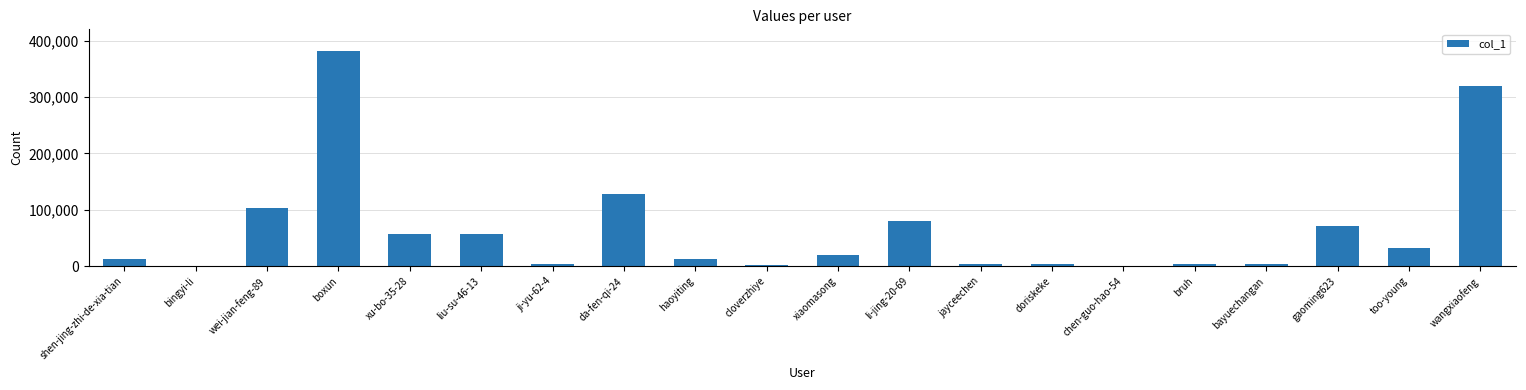

What is the sum of the values at xu-bo-35-28 and bingyi-li?

57786